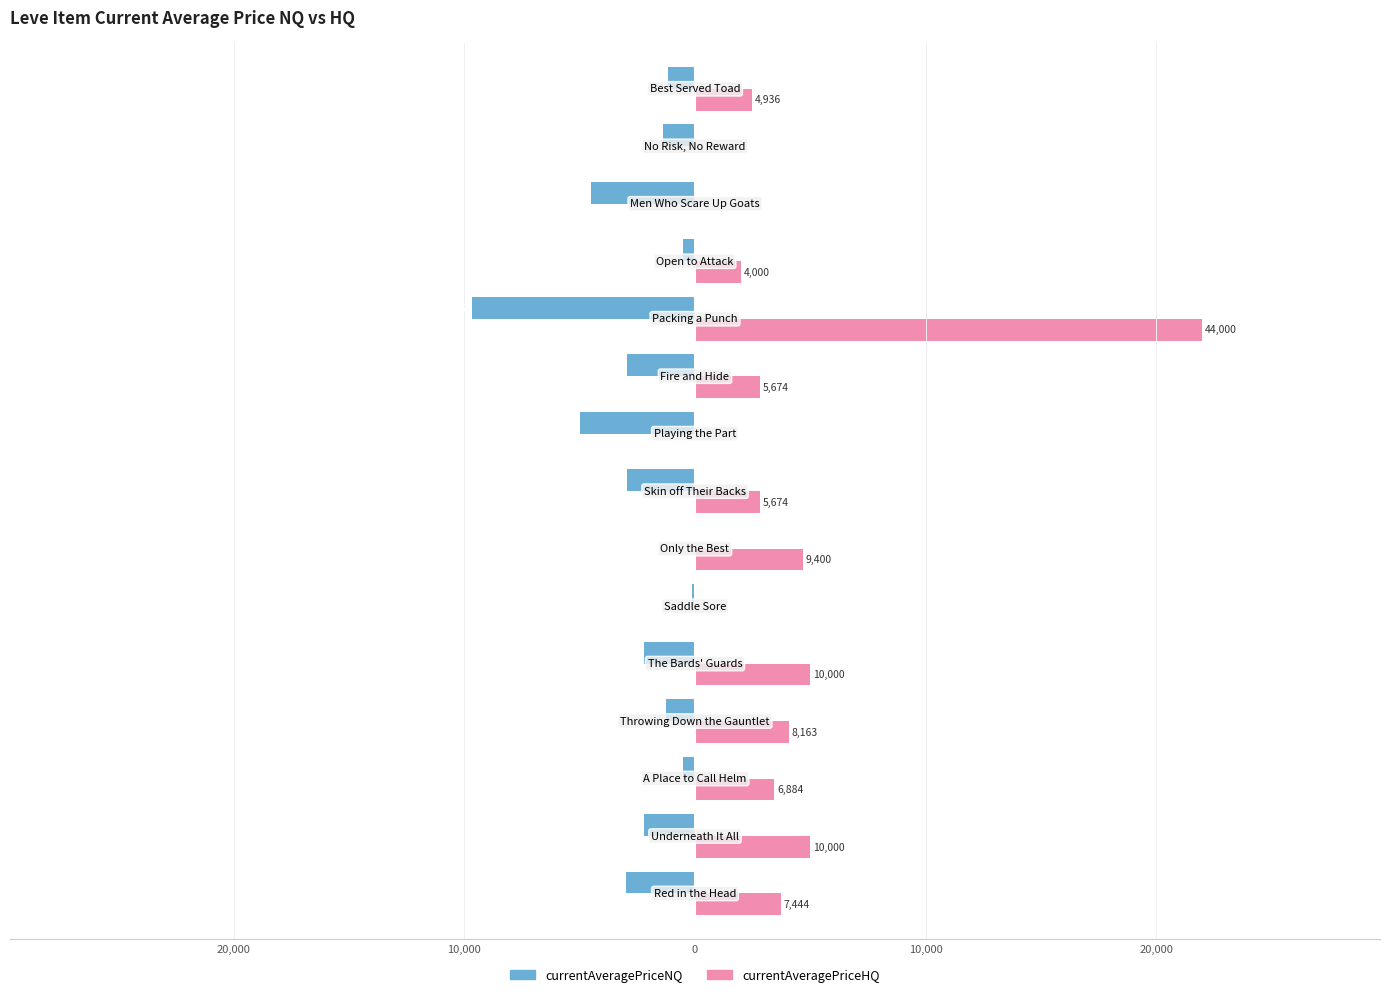

What are all the series names shown in the legend?

currentAveragePriceNQ, currentAveragePriceHQ